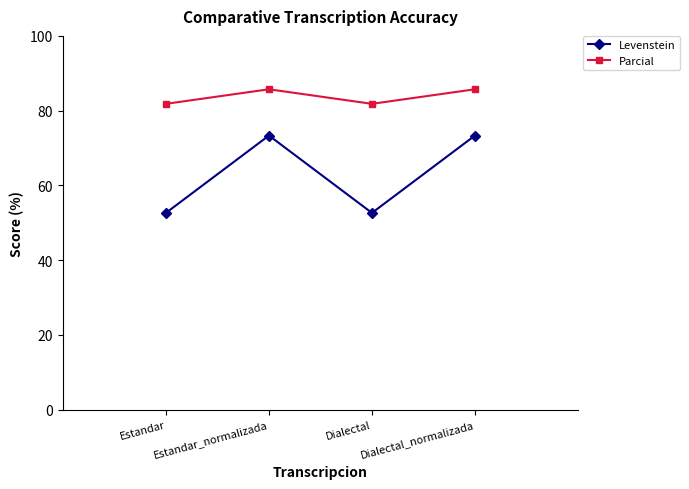

Which series has the largest range (max minus min)?

Levenstein